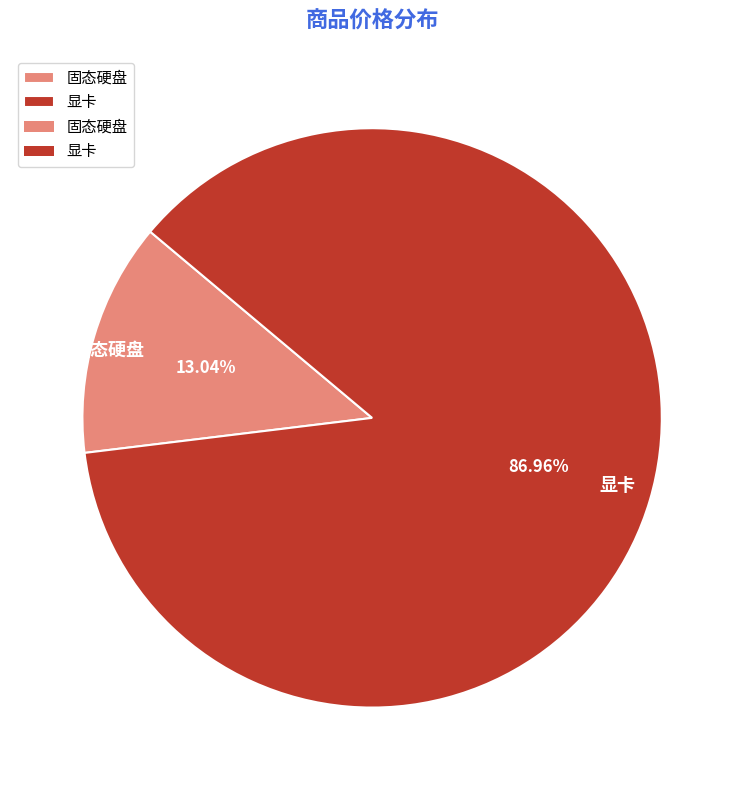

Is it true that 显卡 is 93% of the pie?

False